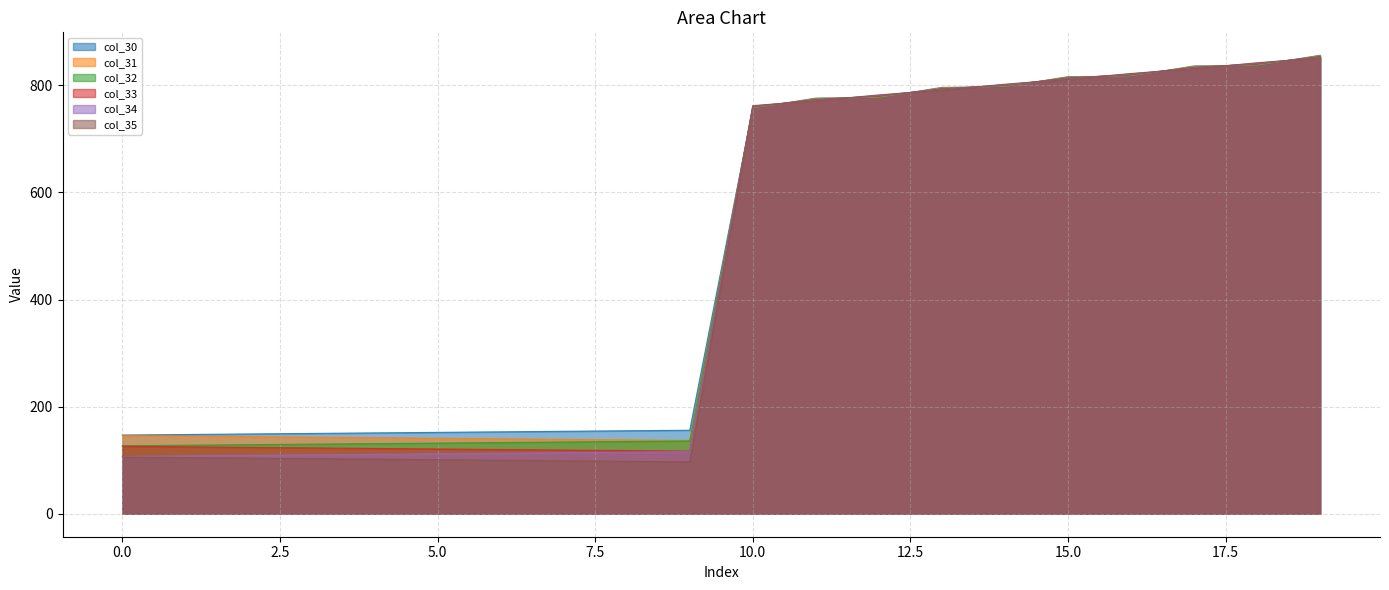

List the series in order of their peak value, highest first.

col_30, col_31, col_32, col_33, col_34, col_35